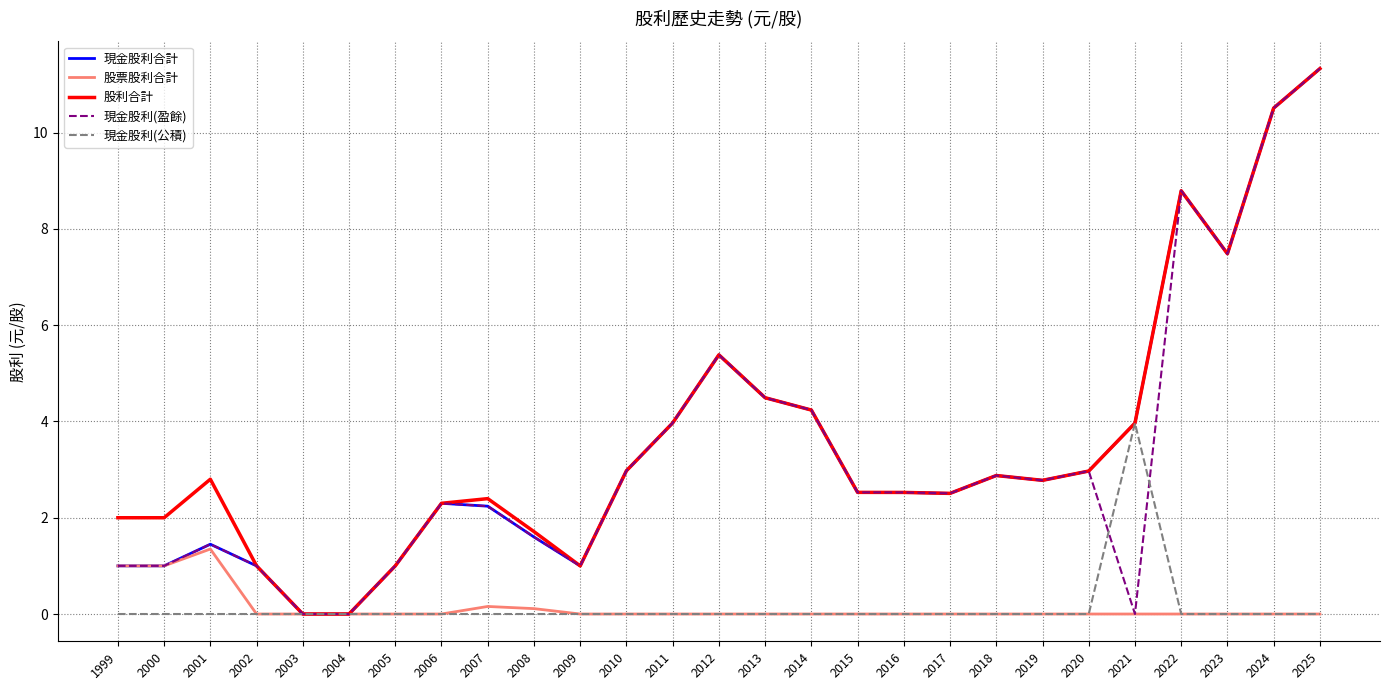

What is the total value across all series at 2025?

34.0